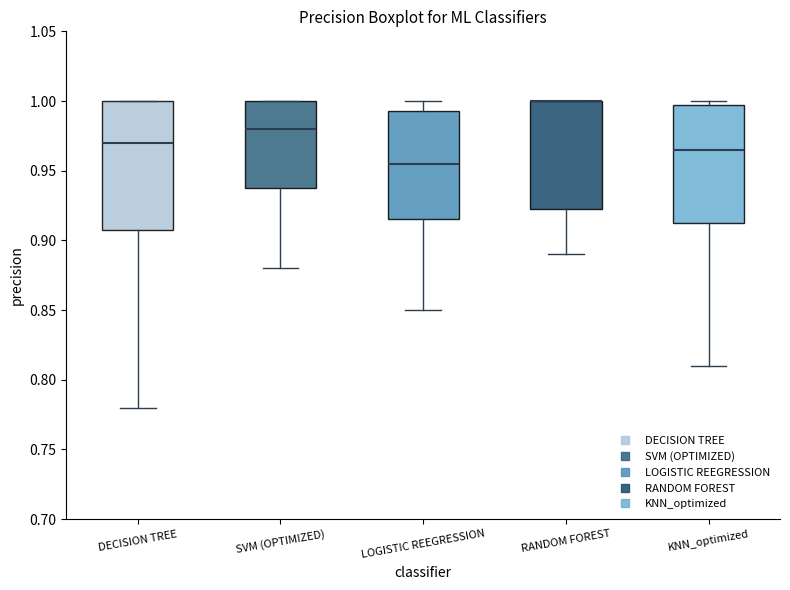

Reading left to right, read every box against the y-axis: the position of its median line, the range the box covers, and the ends of its whiskers. The values are not printed on the chart, so give them approximately, as read against the axis.

DECISION TREE: median 0.970, box 0.910 to 1.000, whiskers 0.780 to 1.000
SVM (OPTIMIZED): median 0.980, box 0.940 to 1.000, whiskers 0.880 to 1.000
LOGISTIC REEGRESSION: median 0.955, box 0.915 to 0.995, whiskers 0.850 to 1.000
RANDOM FOREST: median 1.000 (drawn on the box's upper edge), box 0.925 to 1.000, whiskers 0.890 to 1.000
KNN_optimized: median 0.965, box 0.915 to 1.000, whiskers 0.810 to 1.000 (just above the box's upper edge)